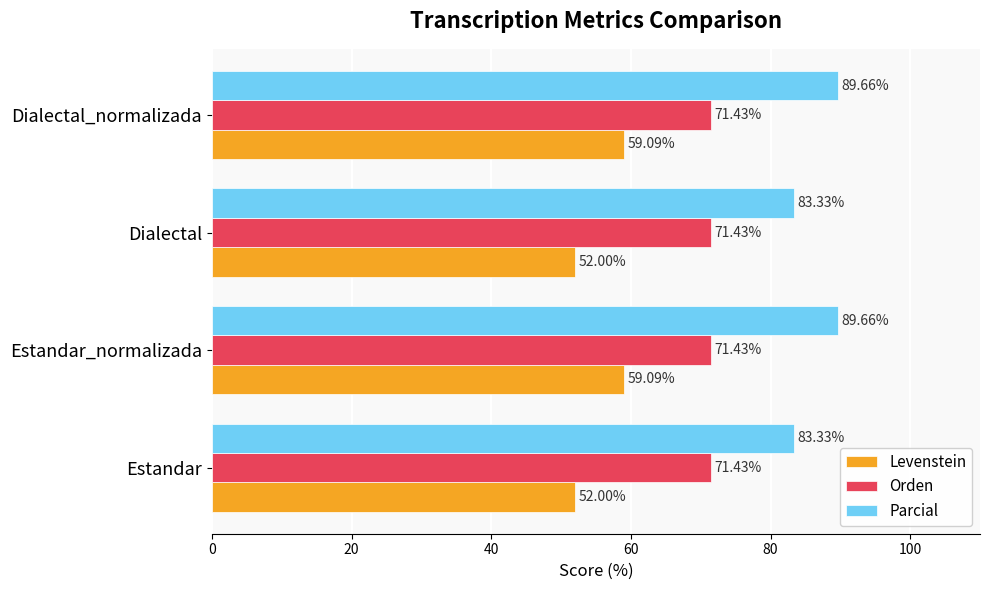

At Estandar_normalizada, list the series in order from smallest to largest.

Levenstein, Orden, Parcial